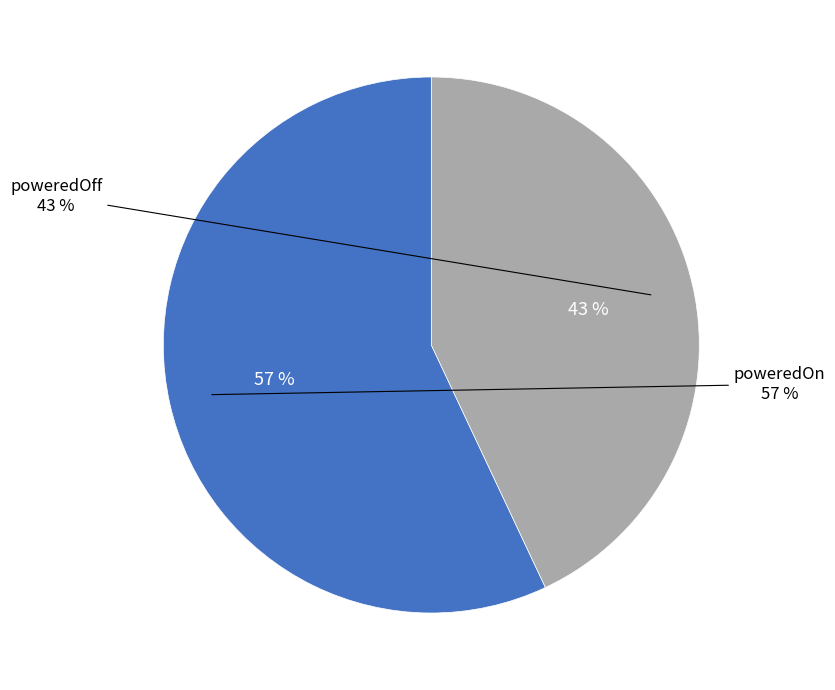

Do poweredOn and poweredOff together represent more than half of the pie?

Yes